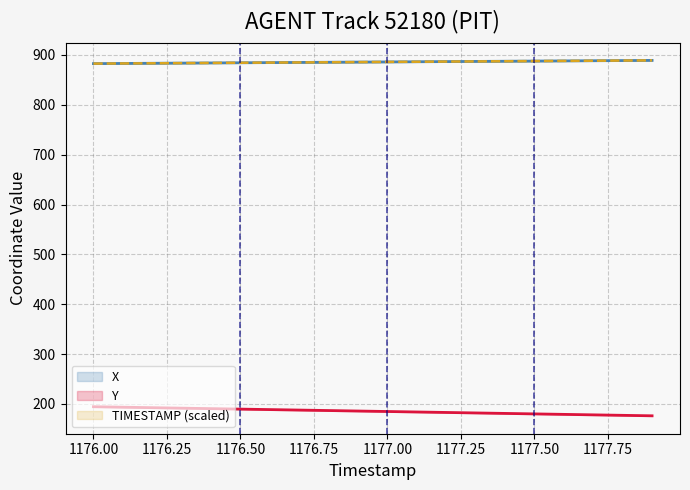

What is the spread (max minus min) of values at 1176.00?

688.0